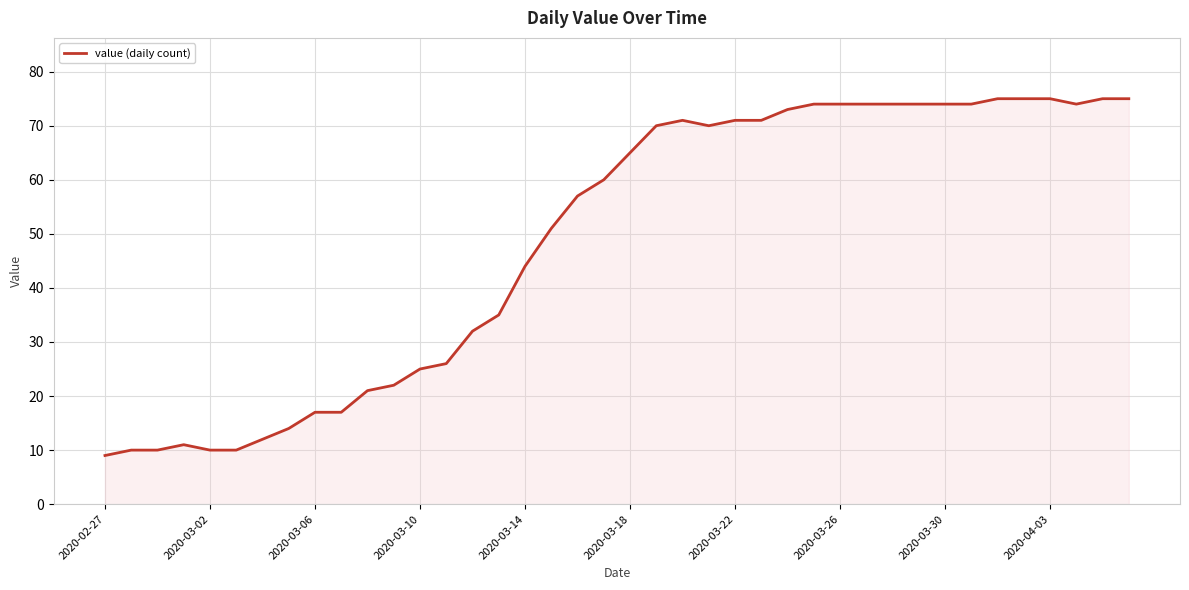

Does the chart display data point markers on the line(s)?

No